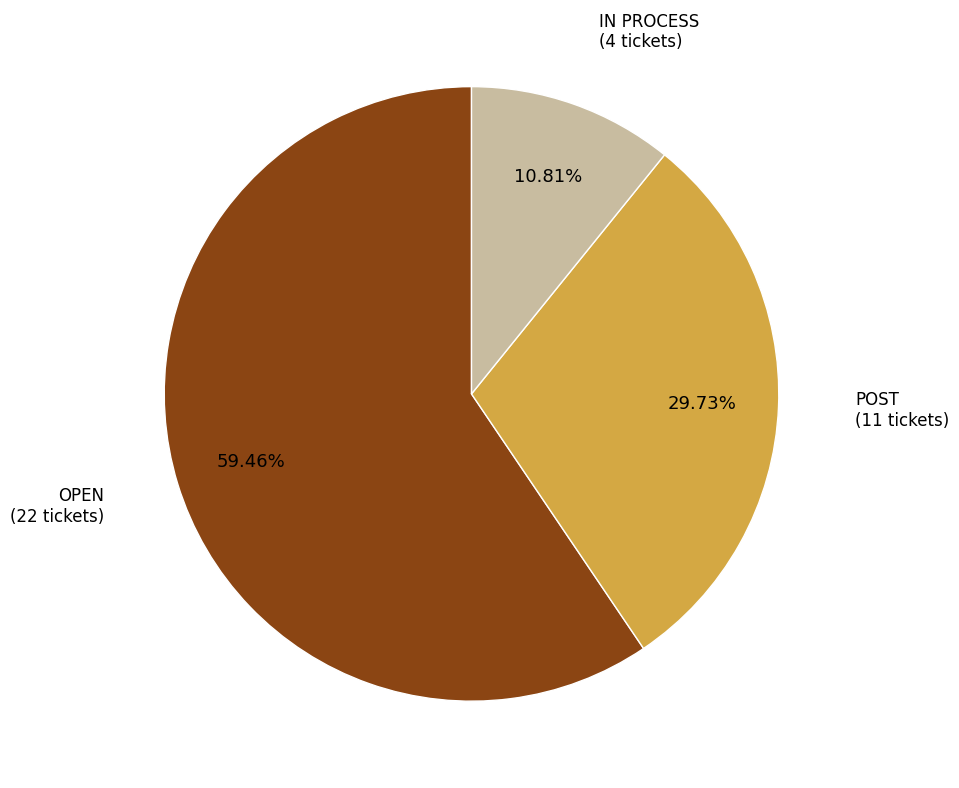

Approximately how many times larger is the value at IN PROCESS compared to OPEN?

0.2